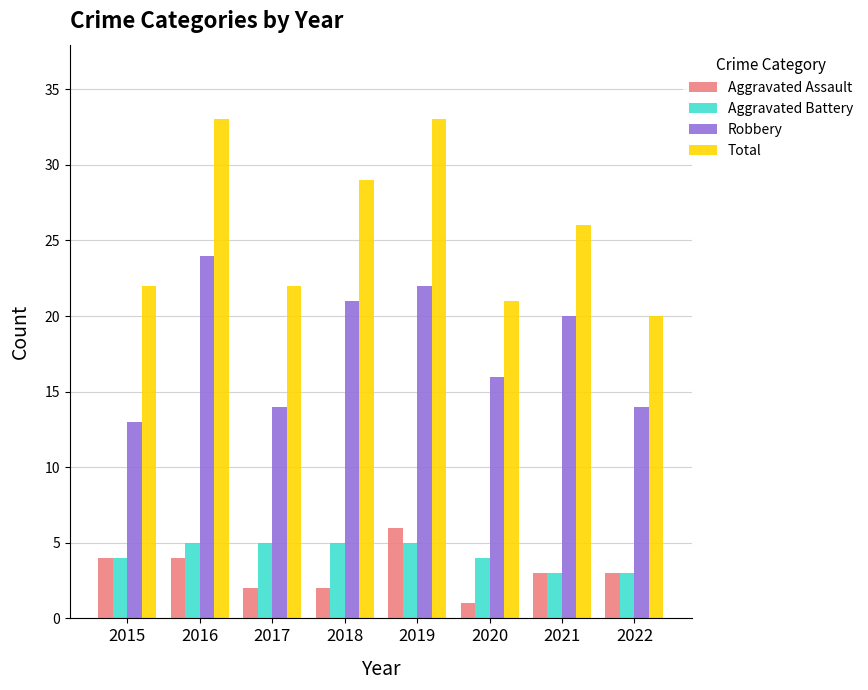

What is the total value across all series at 2022?

40